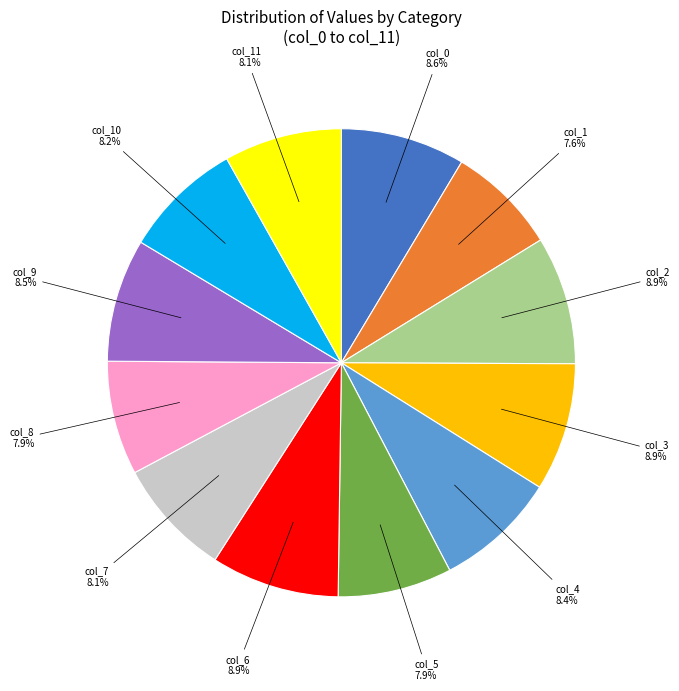

To the nearest percent, what is the difference between the largest and smallest slice percentages?

1%